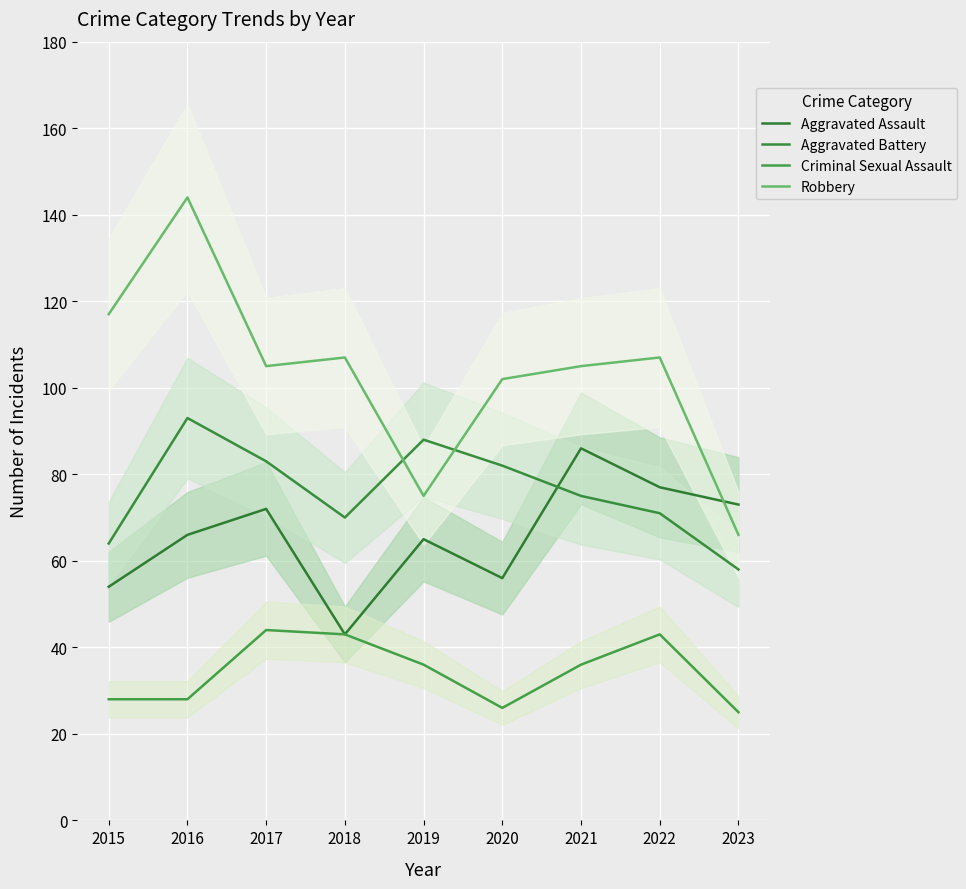

Is the value of Aggravated Battery at 2019 greater than the value of Aggravated Assault at 2023?

Yes